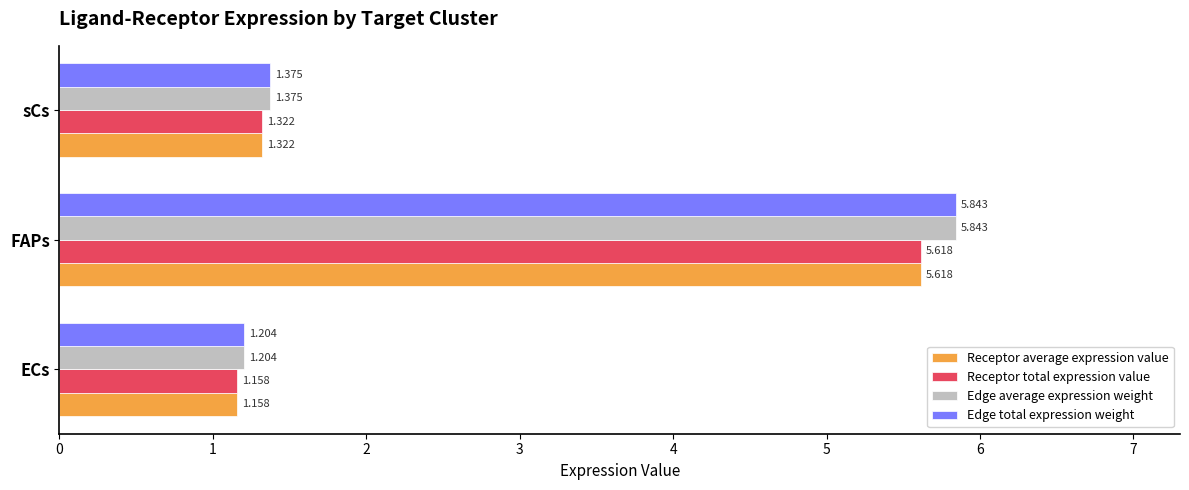

At how many categories does at least one series exceed 2?

1